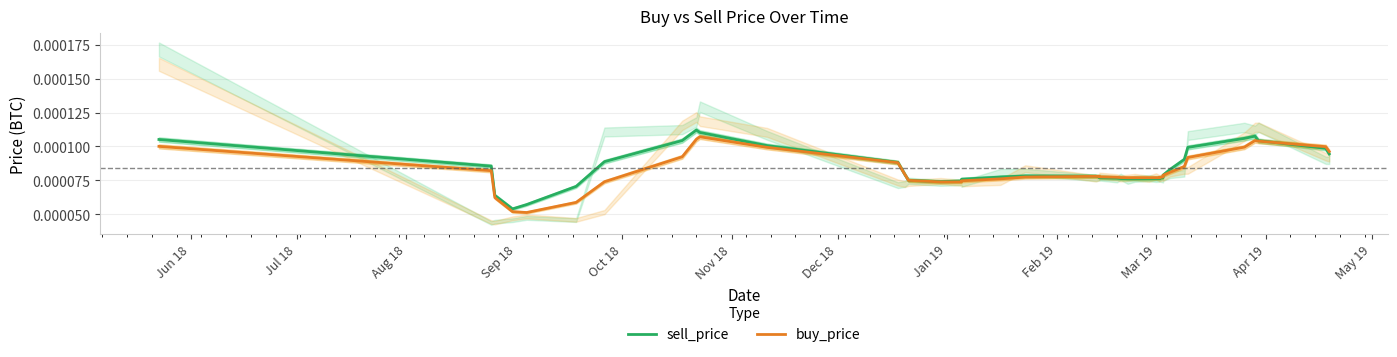

How many times do sell_price and buy_price cross each other?

5